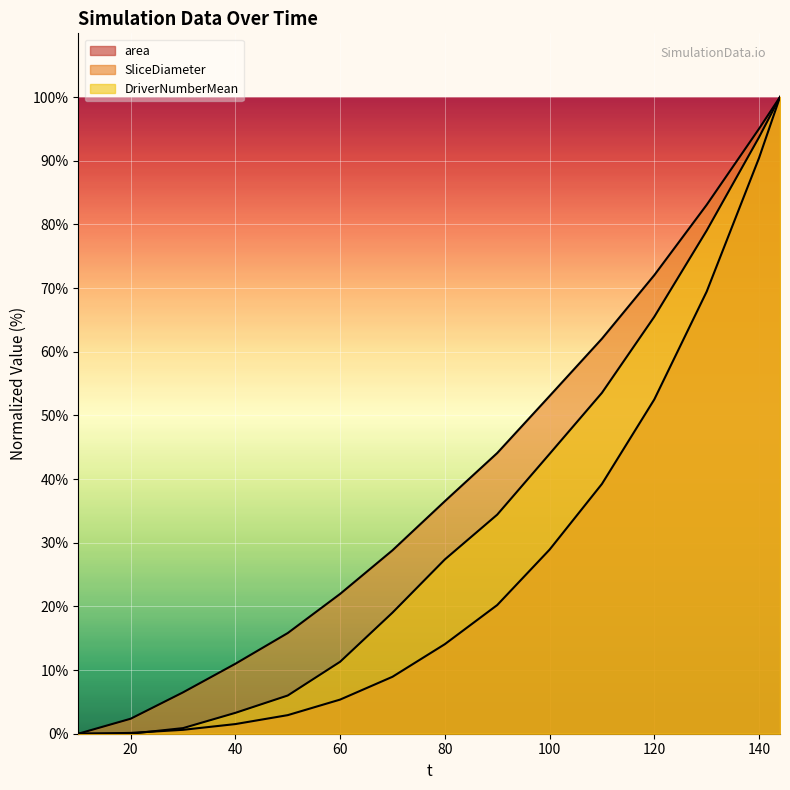

How many values in the area series are below 14?

7